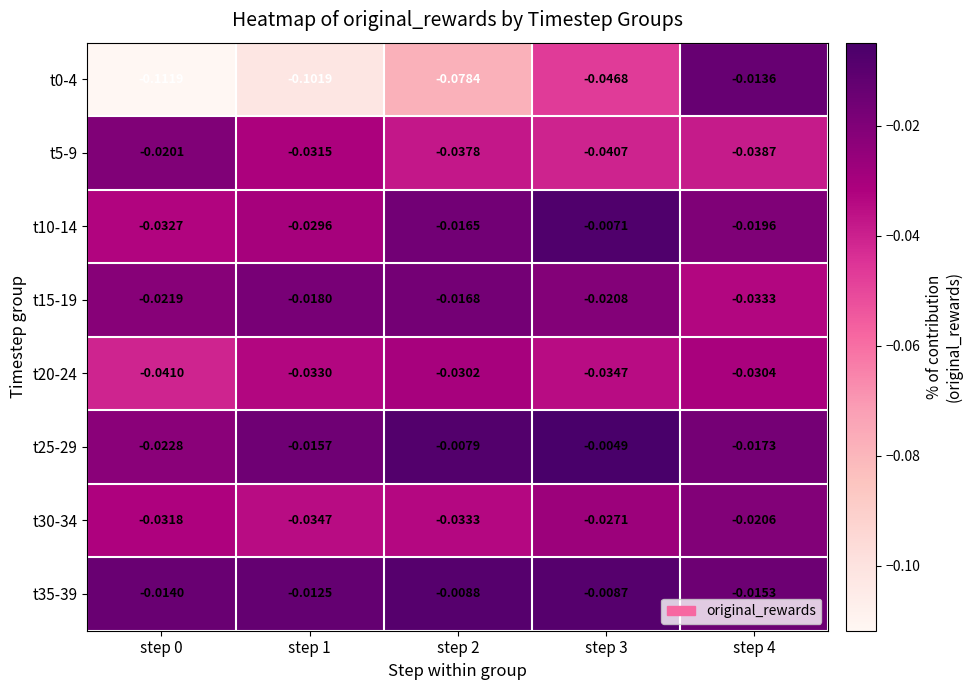

Is the value of t5-9 at step 4 greater than the value of t30-34 at step 1?

No